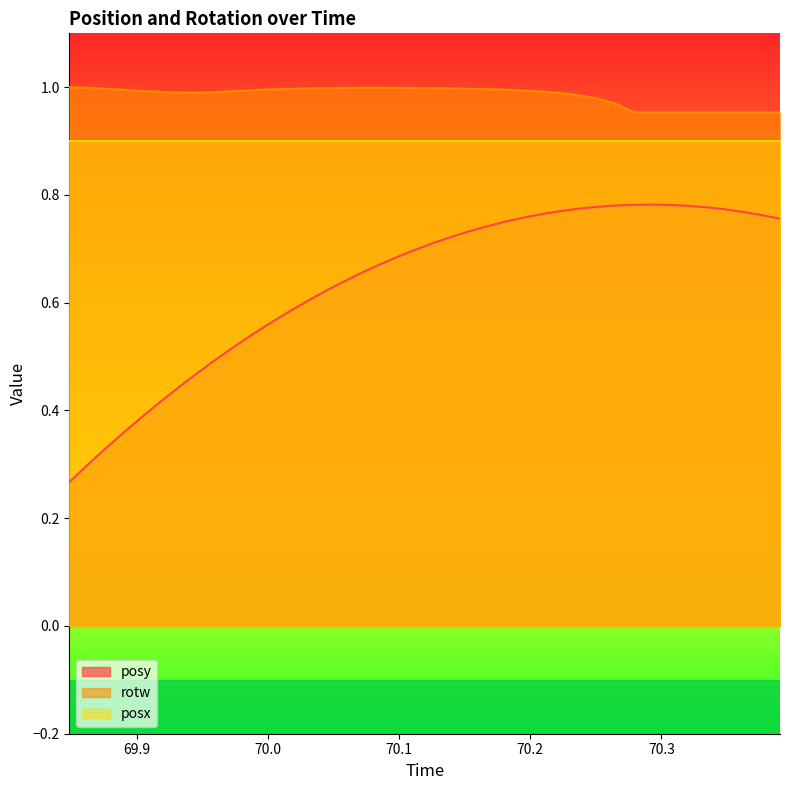

True or false: rotw has more than 1 interior local peaks.

False